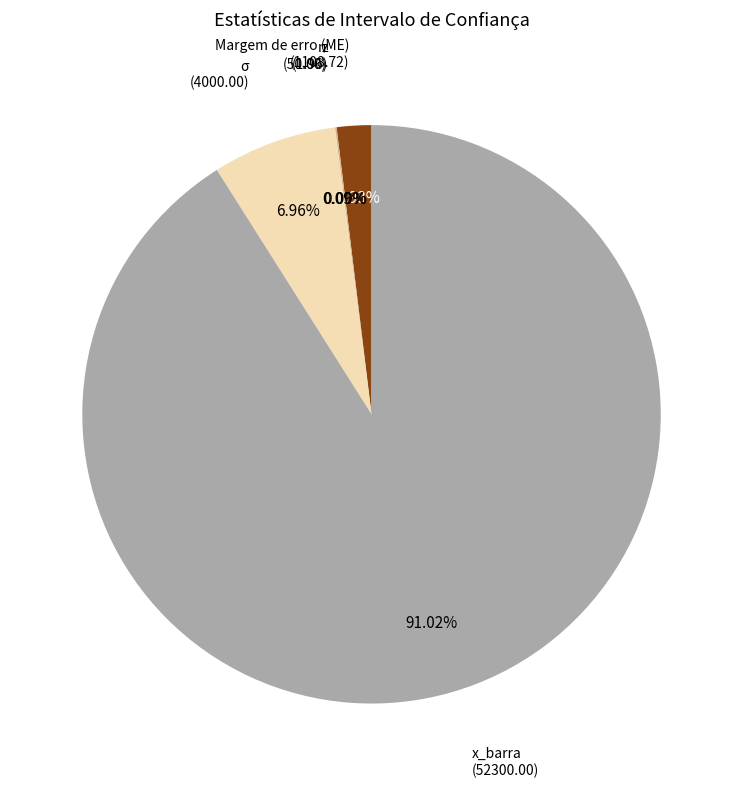

What is the majority slice?

x_barra